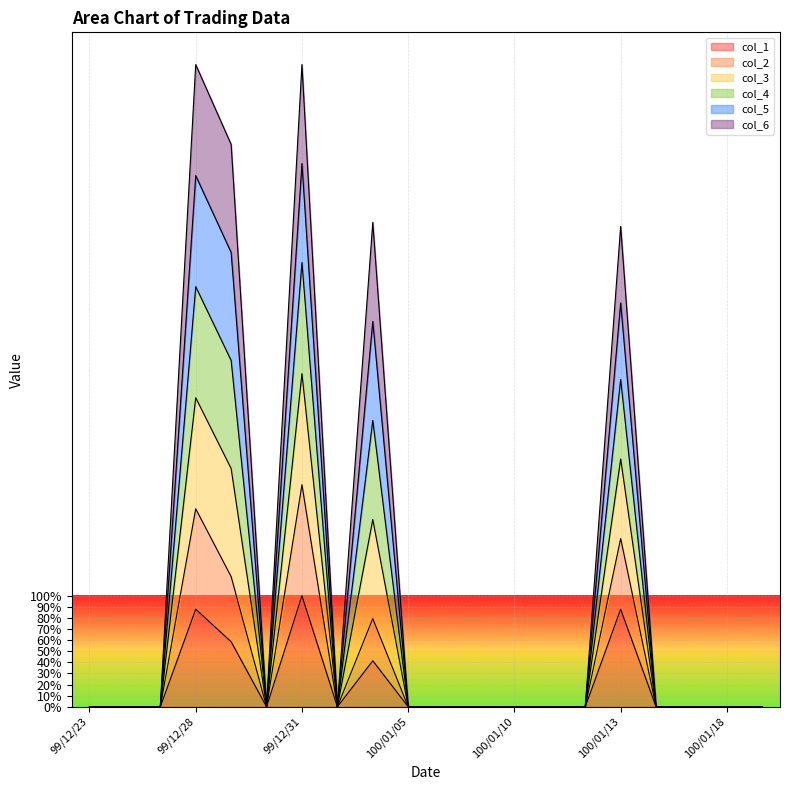

The value of col_1 at 99/12/28 is 1.3. True or false?

False